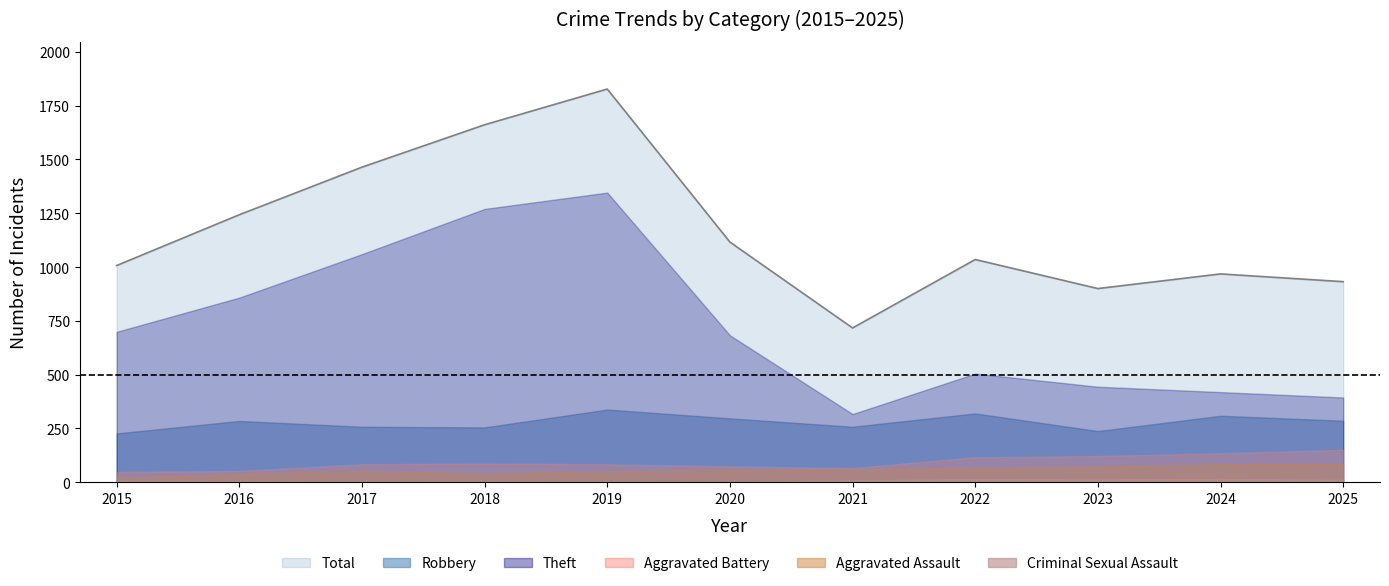

What is the value of the Theft point at the 11th from the left?

394